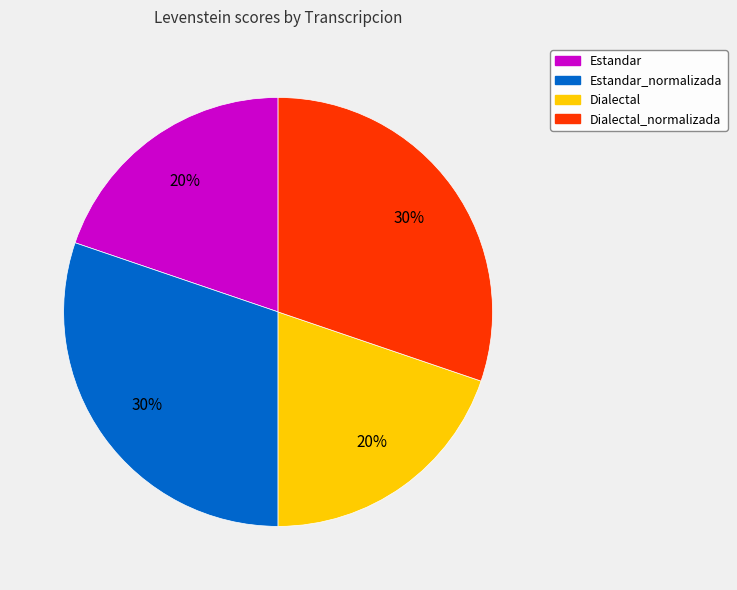

To the nearest percent, what is the difference between the Dialectal_normalizada and Estandar slice percentages?

10%